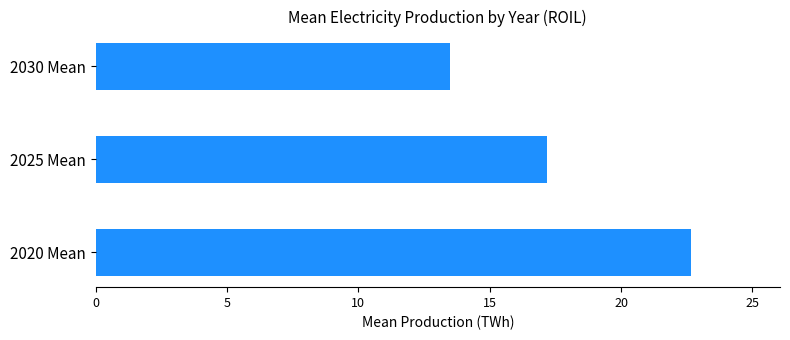

The chart shows a value of 8.4 at 2030 Mean. True or false?

False